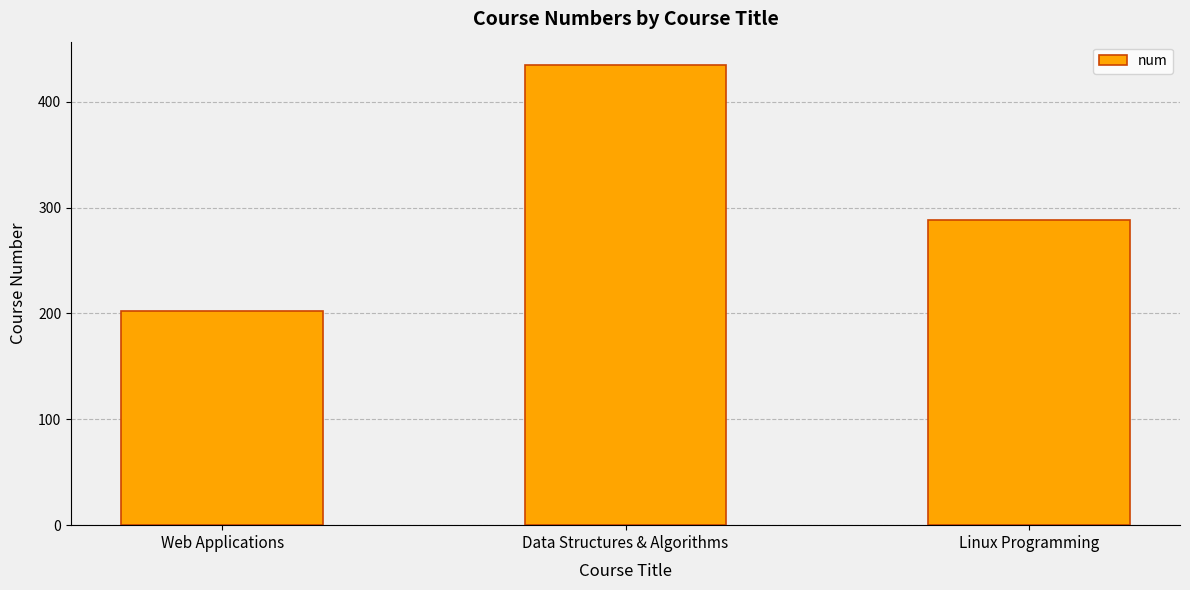

What is the sum of the values at Web Applications and Data Structures & Algorithms?

637